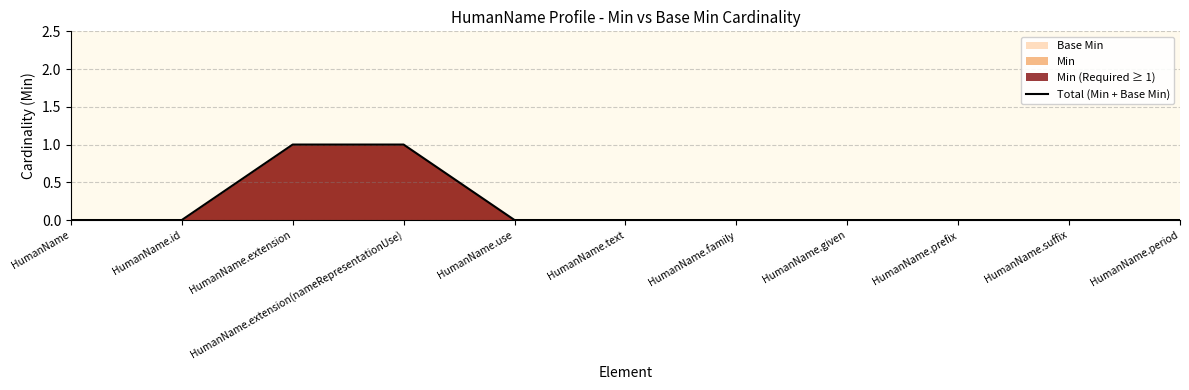

How many data points does each series have?

11